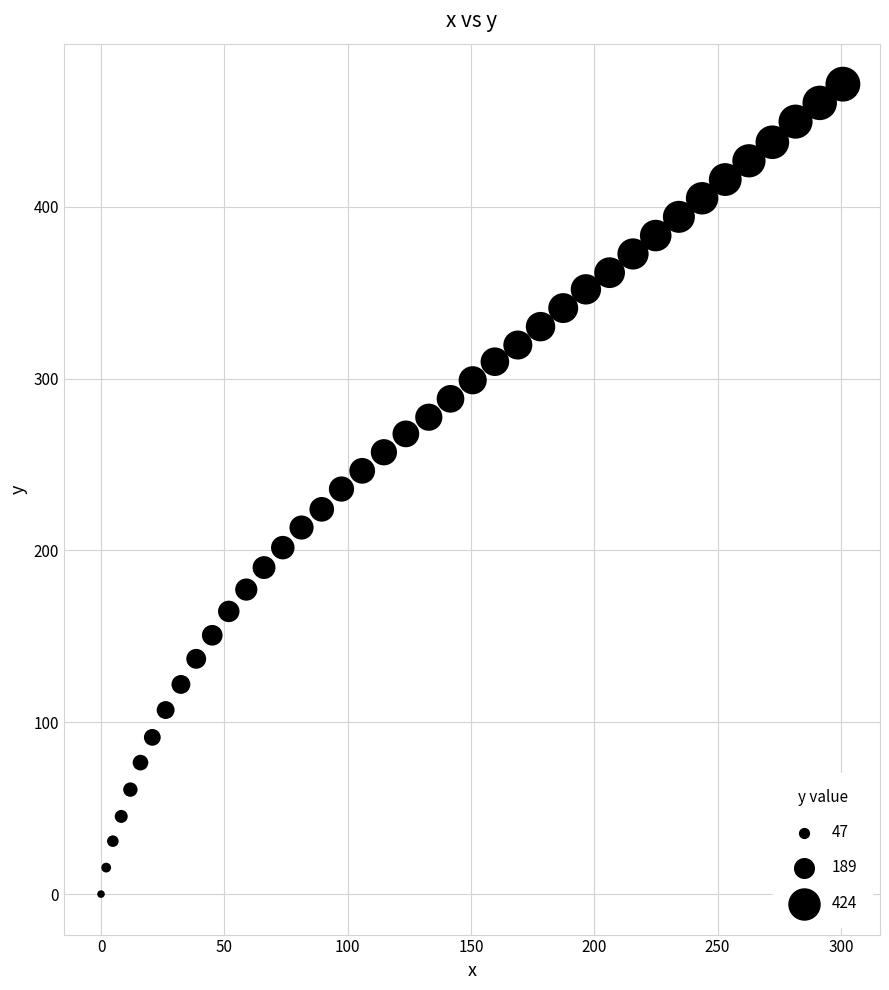

What is the range of Y values (max minus min)?

471.3